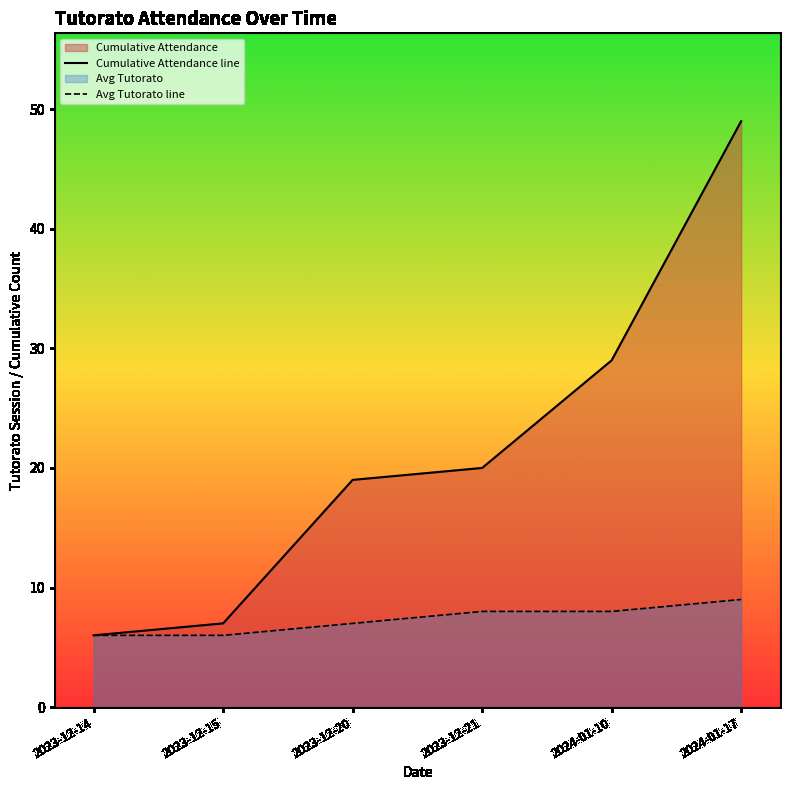

Rank the categories by Avg Tutorato line value from highest to lowest.

2024-01-17, 2023-12-21, 2024-01-10, 2023-12-20, 2023-12-14, 2023-12-15